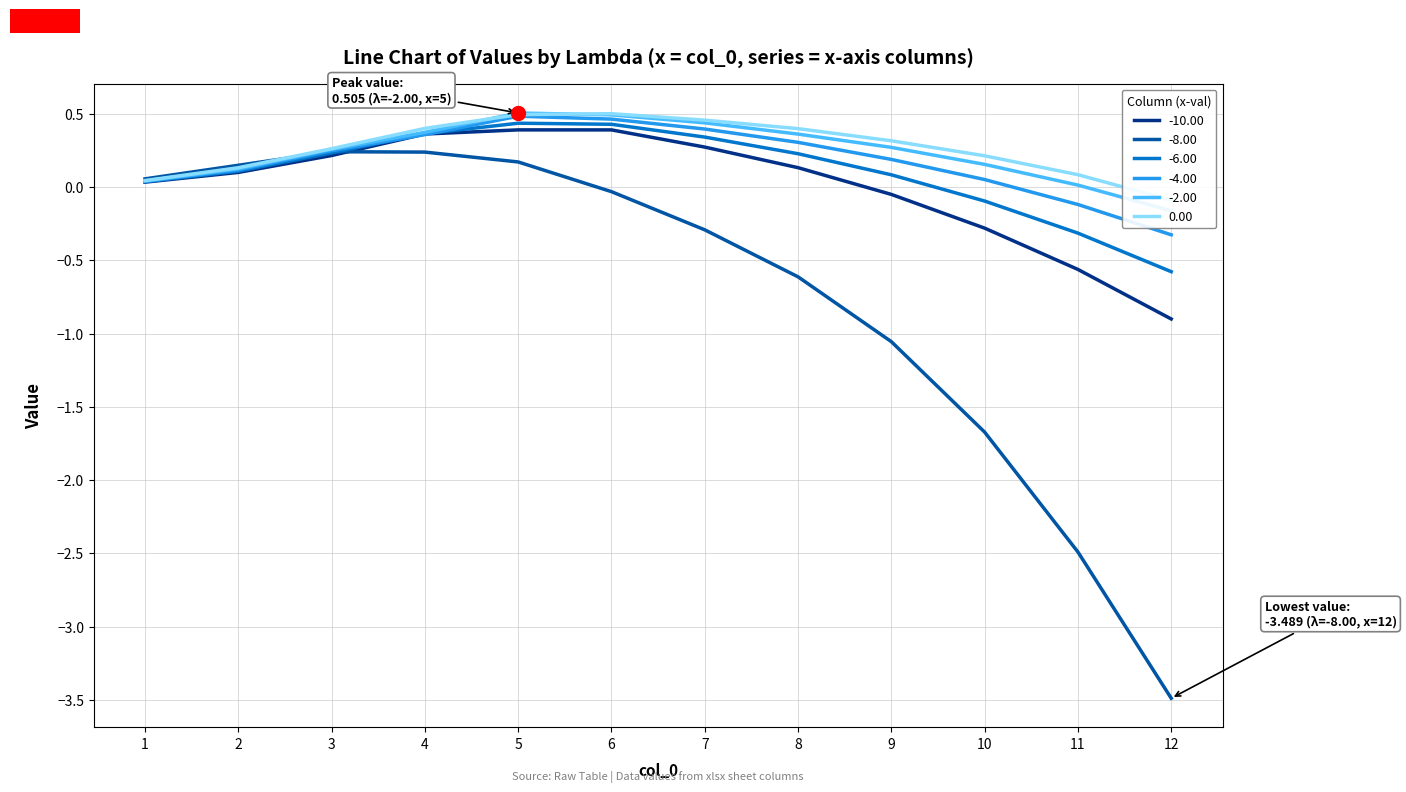

What is the average value of the -2.00 series?

0.2